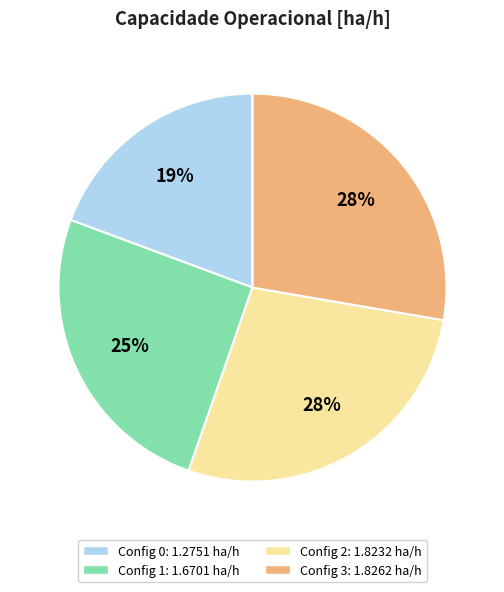

Is there any slice that represents more than half of the pie?

No